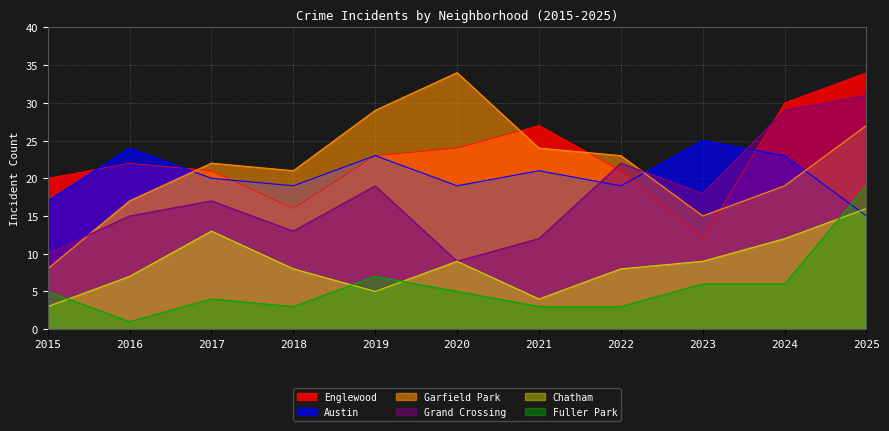

Is it true that Garfield Park equals 21 at 2018?

True